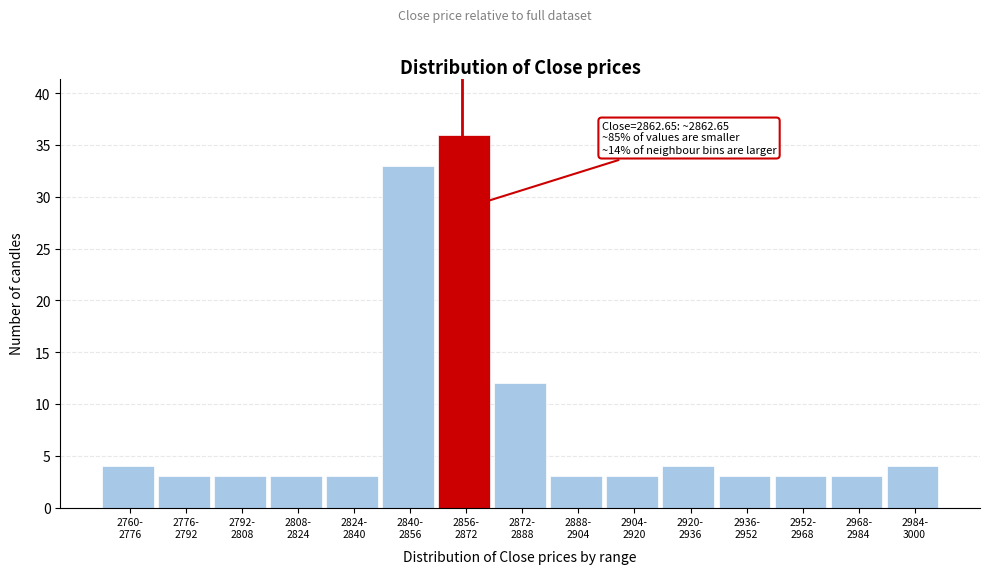

Reading left to right, list all the values displayed in this chart.

4	3	3	3	3	33	36	12	3	3	4	3	3	3	4